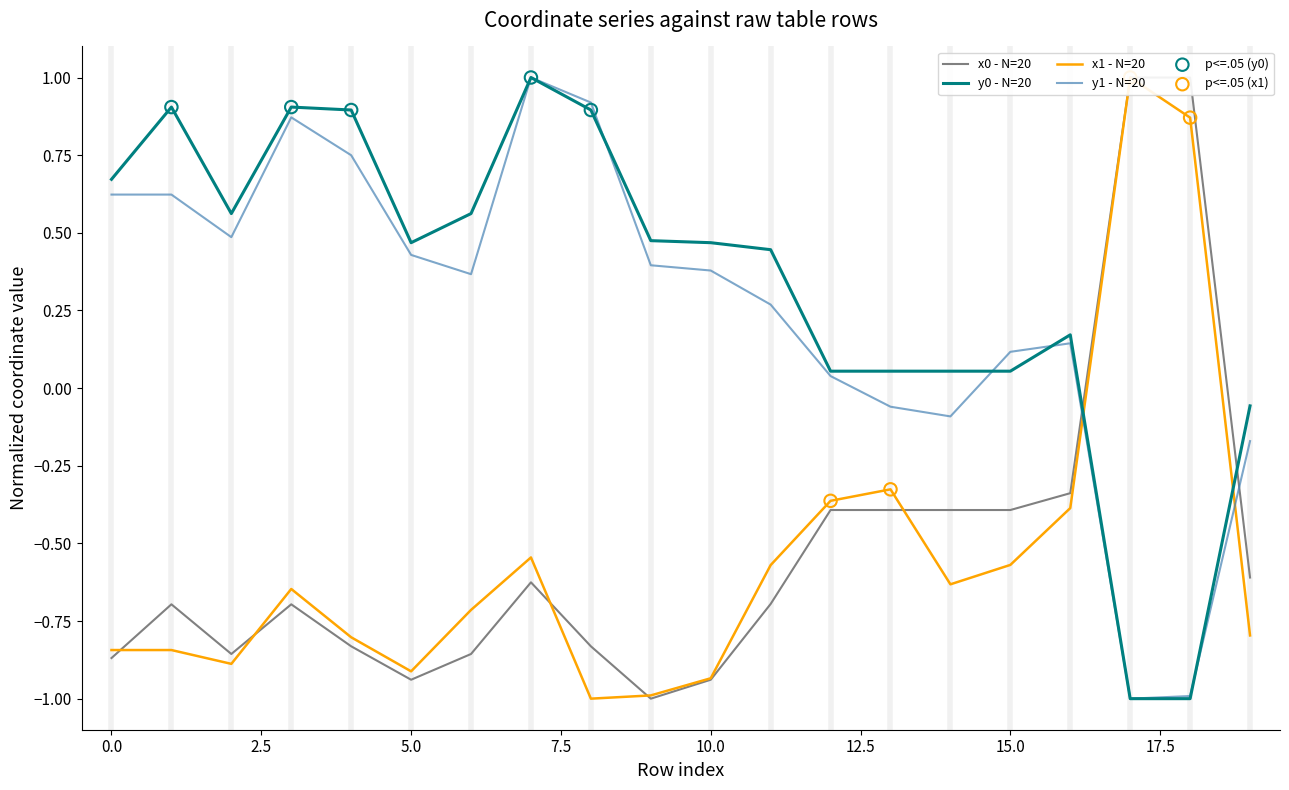

Which series contains the highest Y value?

x0